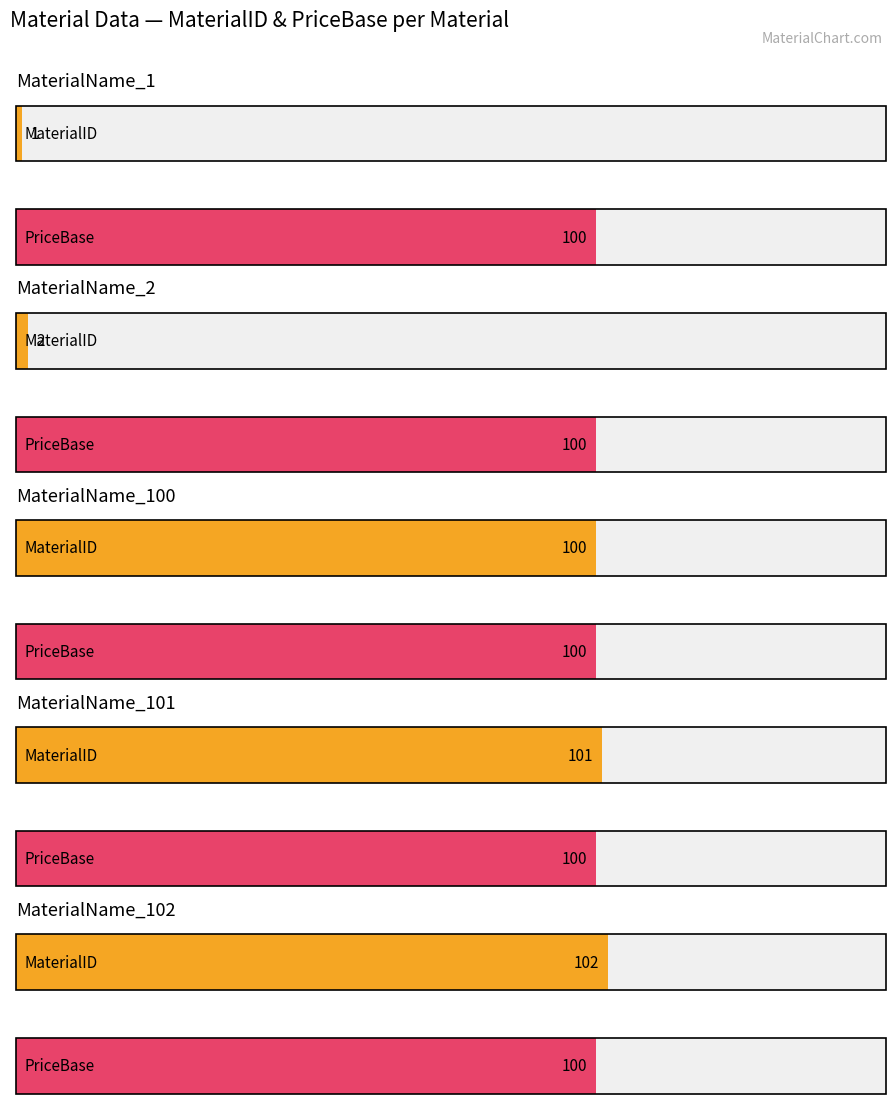

The BlockCapacity series shows -23 at MaterialName_1. True or false?

False